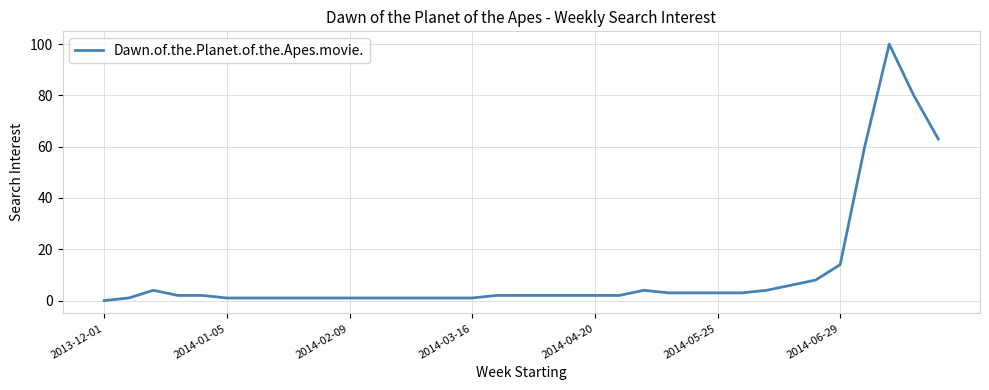

What is the maximum value shown in the chart?

100